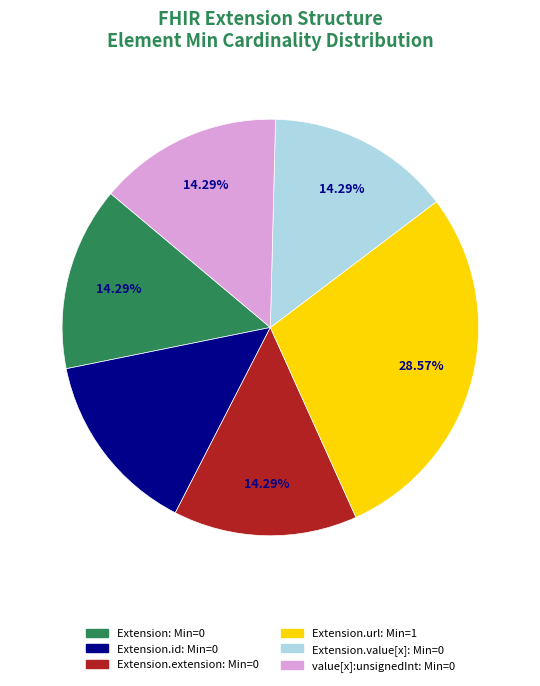

Is there any slice that represents more than half of the pie?

No